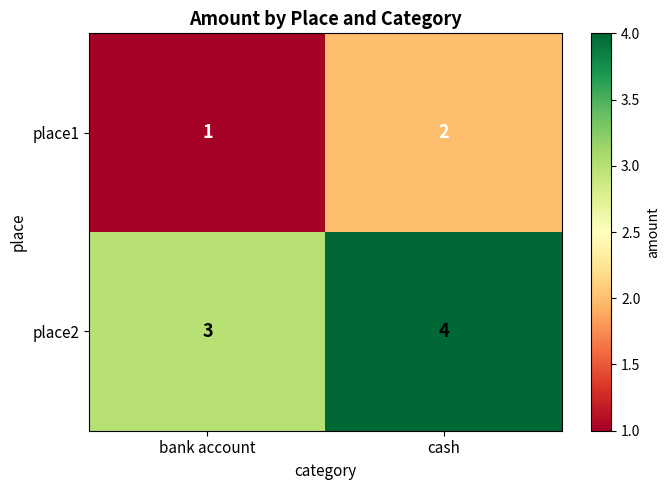

What is the sum of the place2 values at cash and bank account?

7